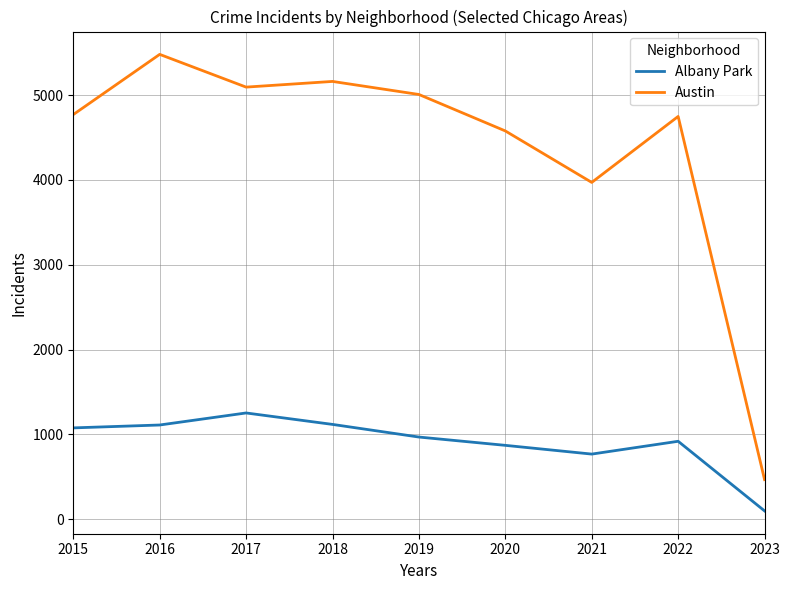

List the series in order of their peak value, lowest first.

Albany Park, Austin